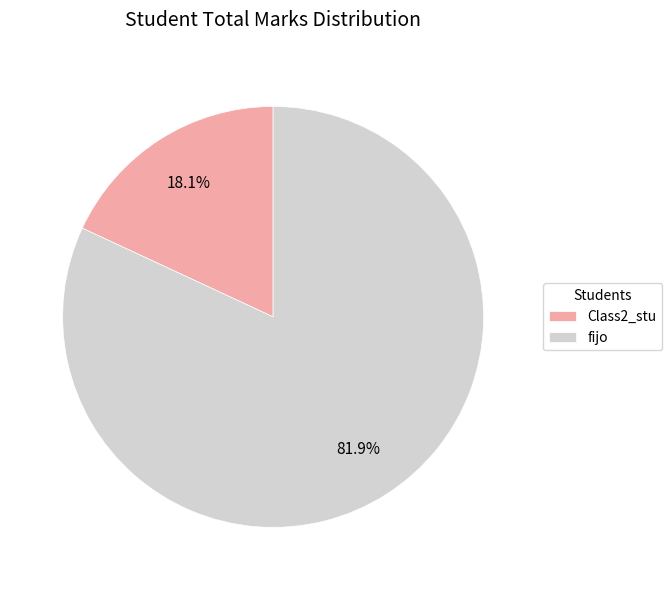

What percentage is NOT represented by fijo?

18.1%